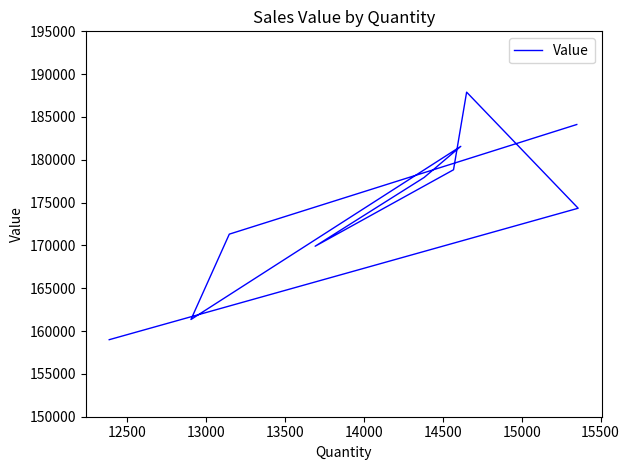

Reading left to right, extract all data points from this chart.

158995	174344	187901	178836	169908	177940	181570	161352	171319	184119